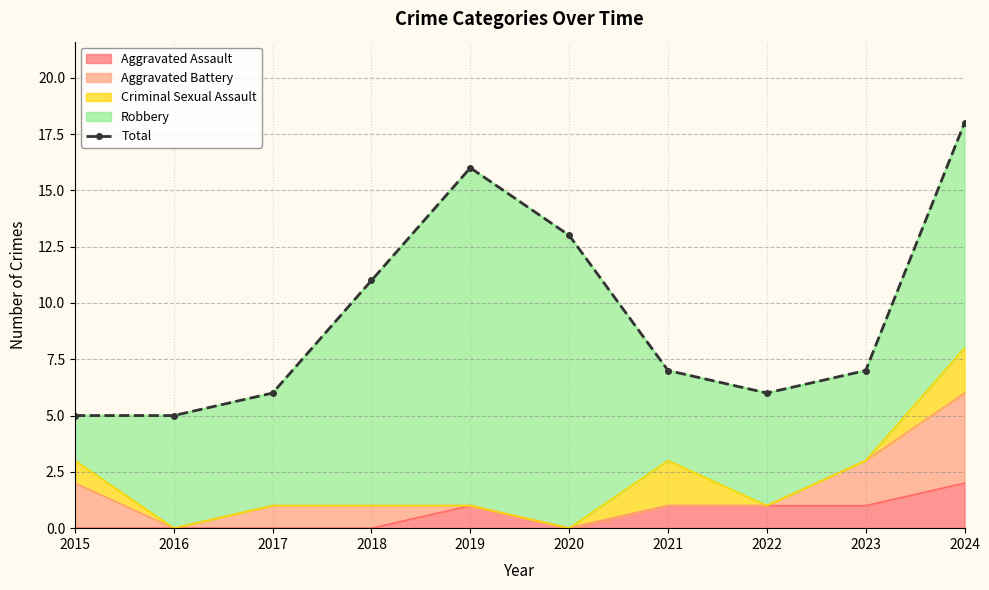

What is the sum of the values at 2018 and 2022?

17